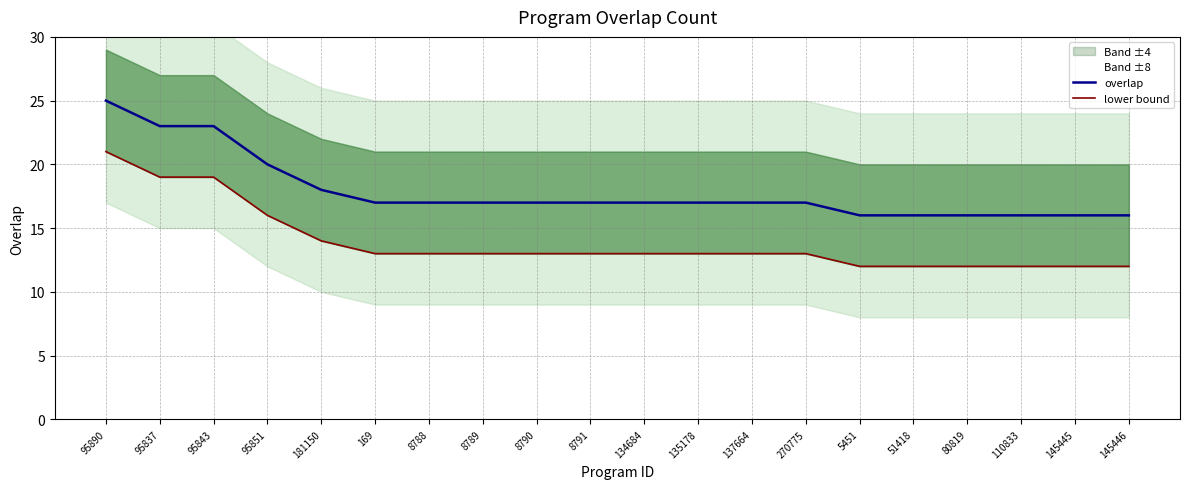

What is the spread (max minus min) of values at 110833?

4